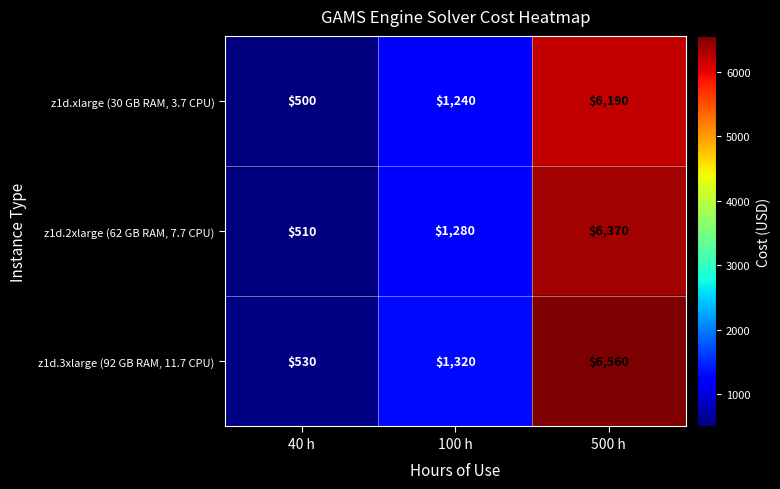

What is the minimum value shown in the chart?

500